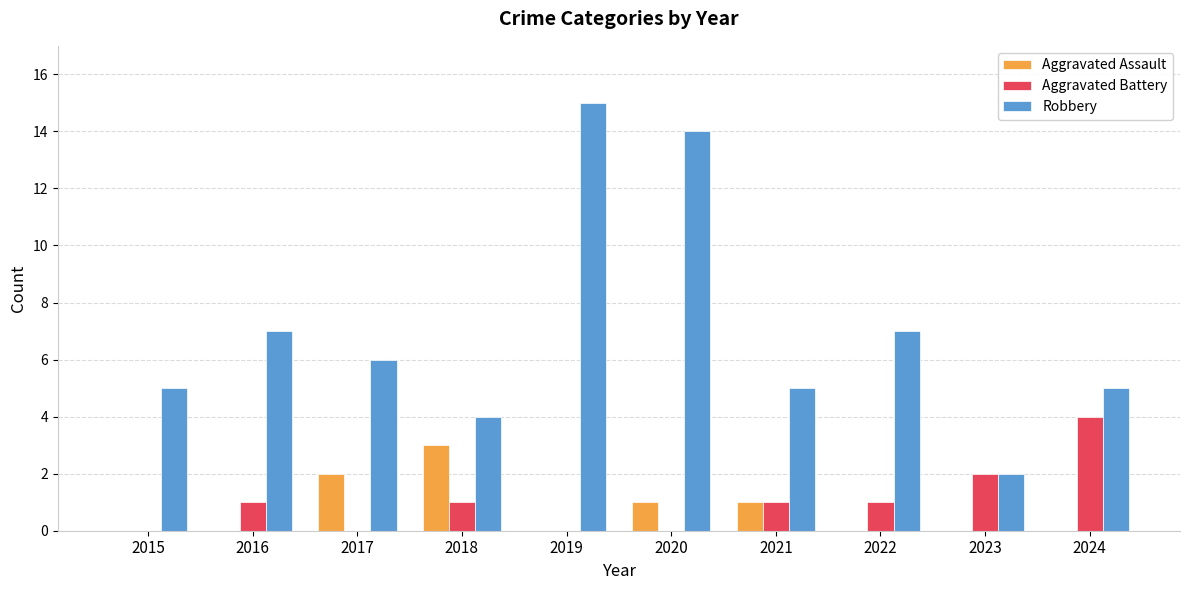

Which category has the highest value in the Aggravated Assault series?

2018